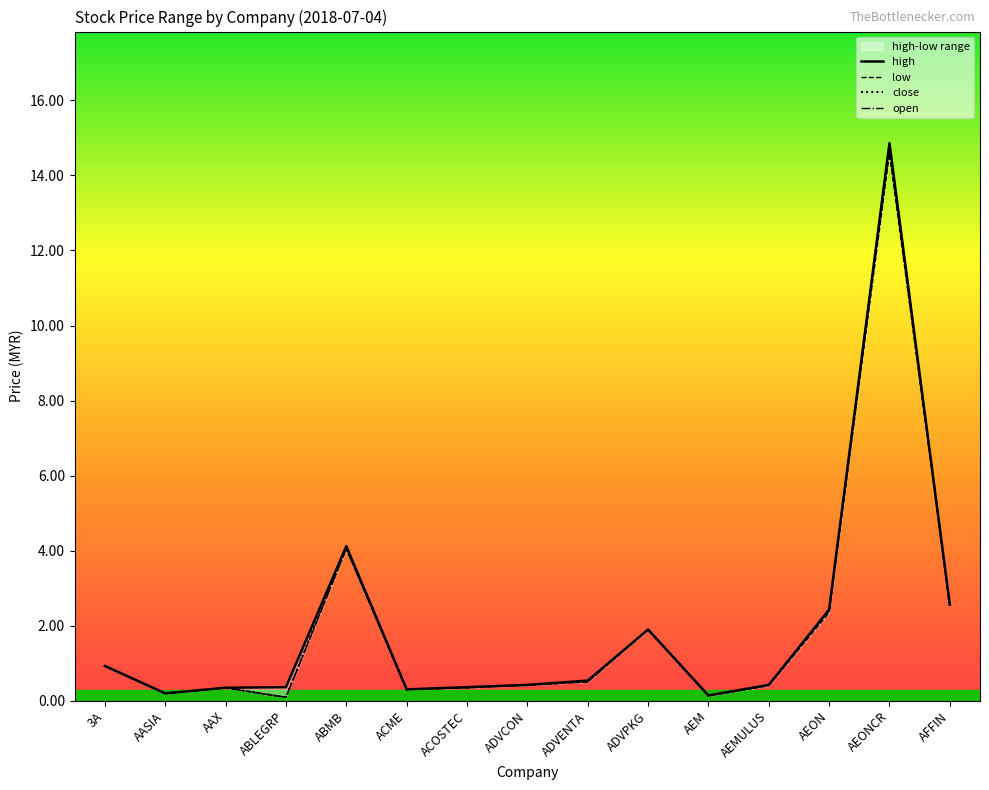

Which category has the highest value in the open series?

AEONCR